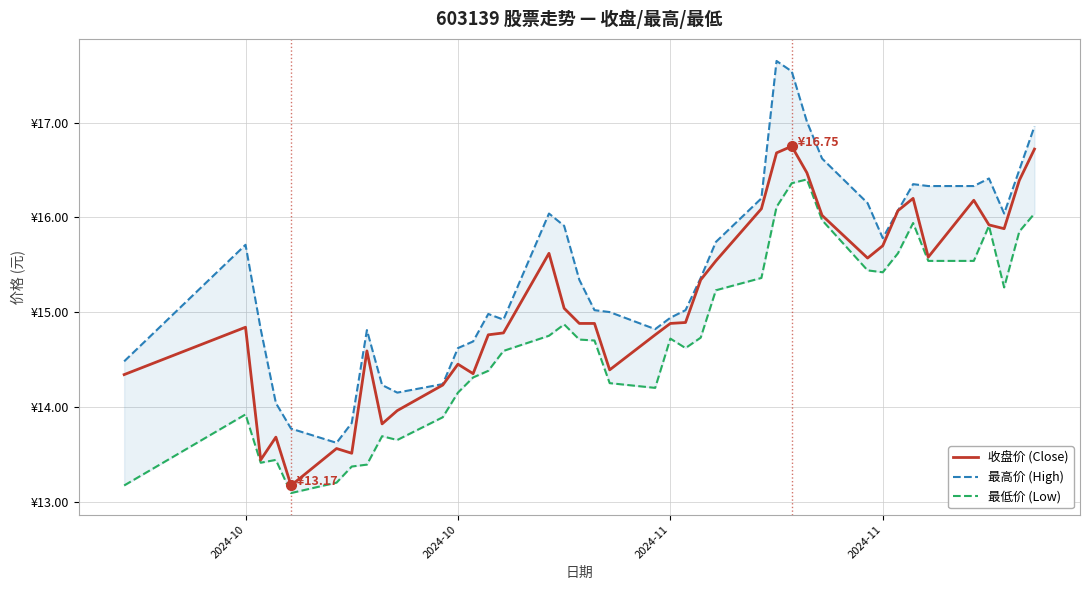

The 最高价 (High) series shows 24.1 at 29. True or false?

False